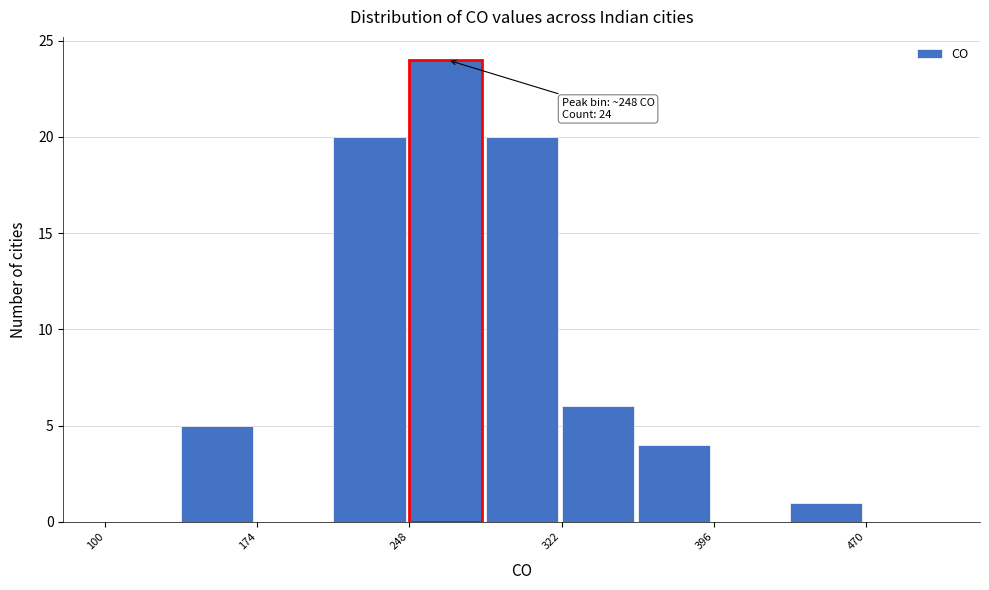

Around what value on the x-axis is the tallest bar? Give the approximate position of its centre, as read against the axis.

270